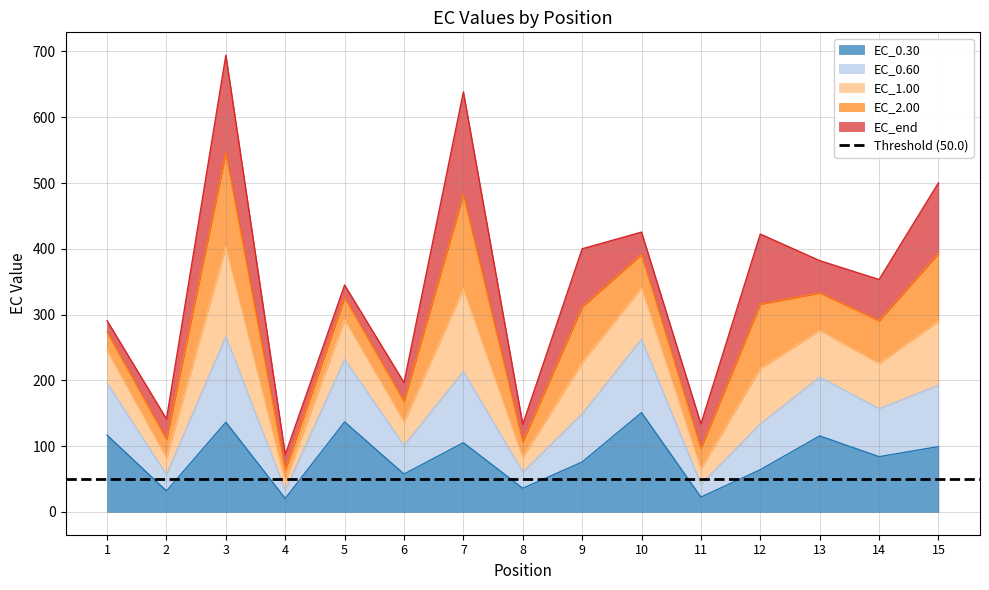

What is the minimum value for EC_0.30?

20.4